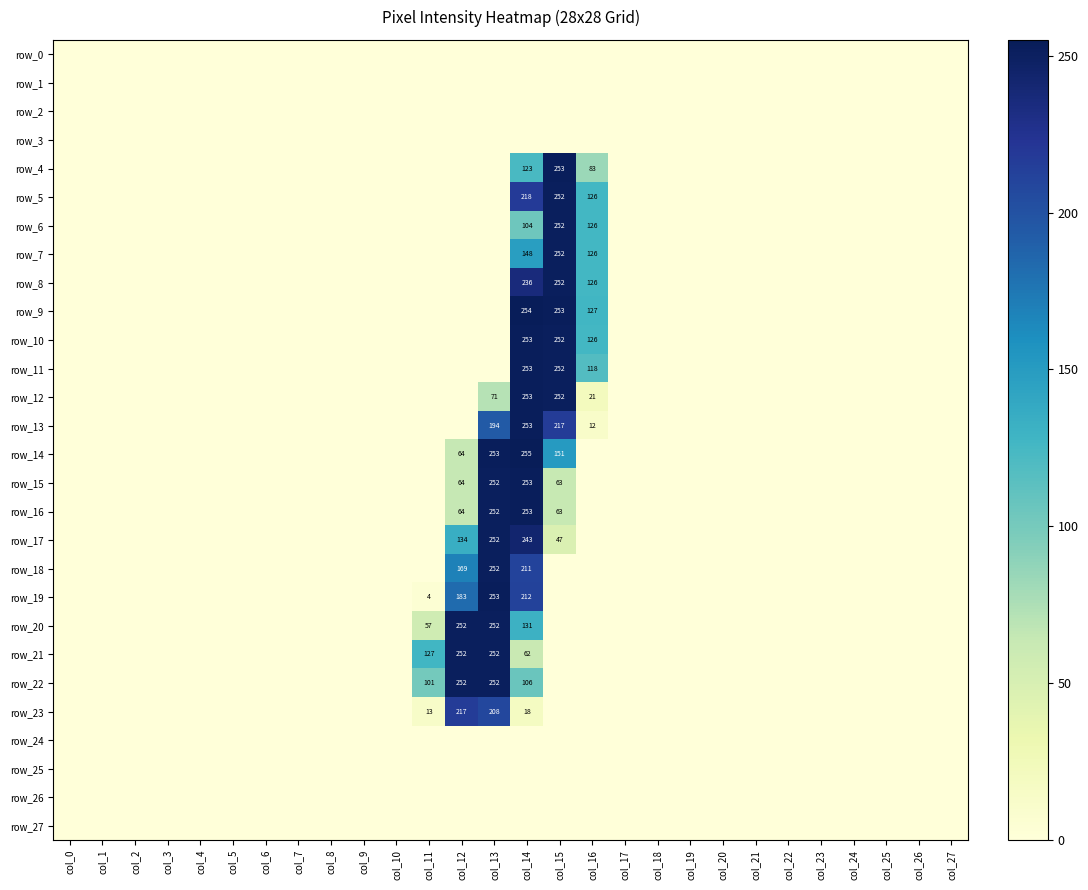

What is the sum of all row_13 values?

676